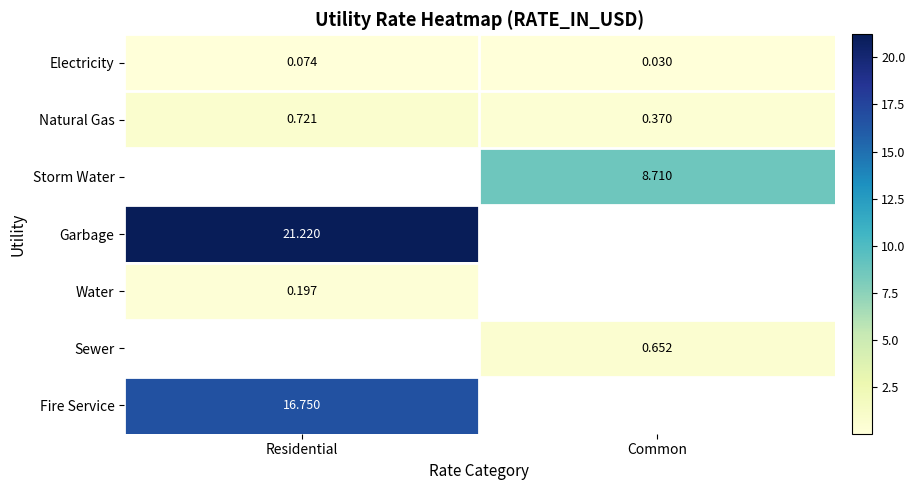

At which label does Electricity reach its peak?

Residential